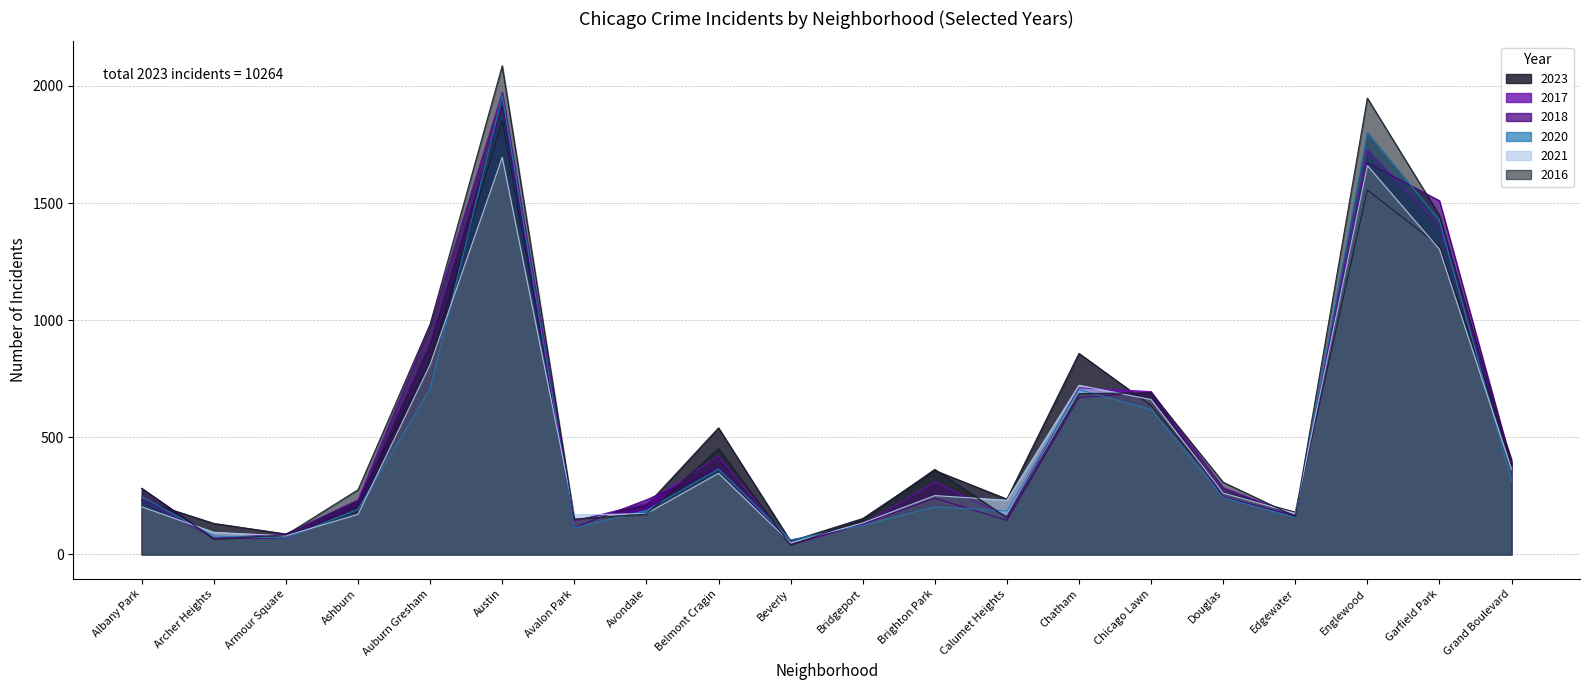

What is the difference between the maximum and second lowest values in the 2020 series?

1889